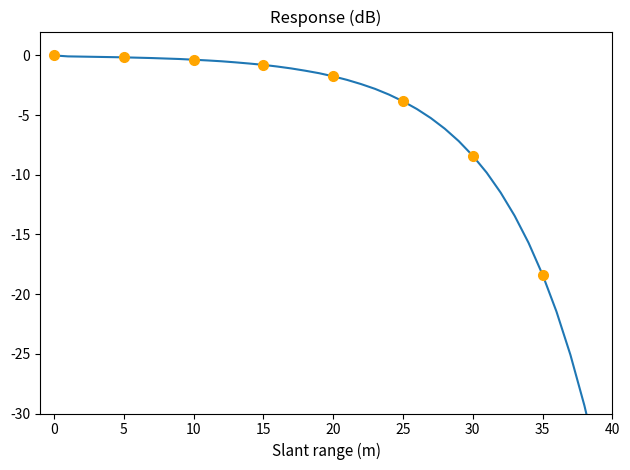

True or false: the data has more than 1 interior local peaks.

False